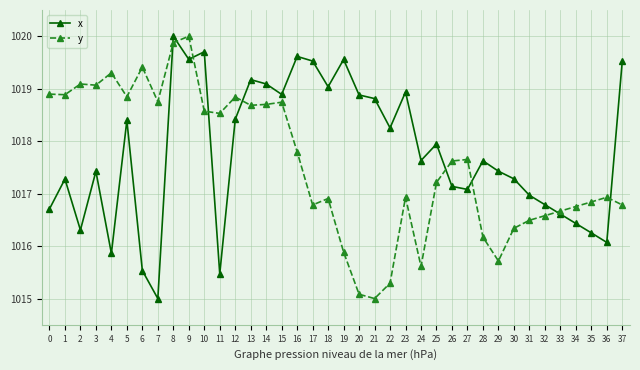

Is the value of y at 19 greater than the value of x at 29?

No